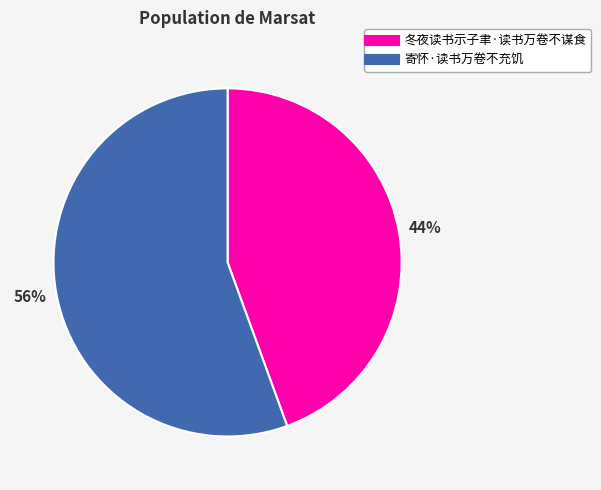

Which slice represents more than half of the pie?

寄怀·读书万卷不充饥